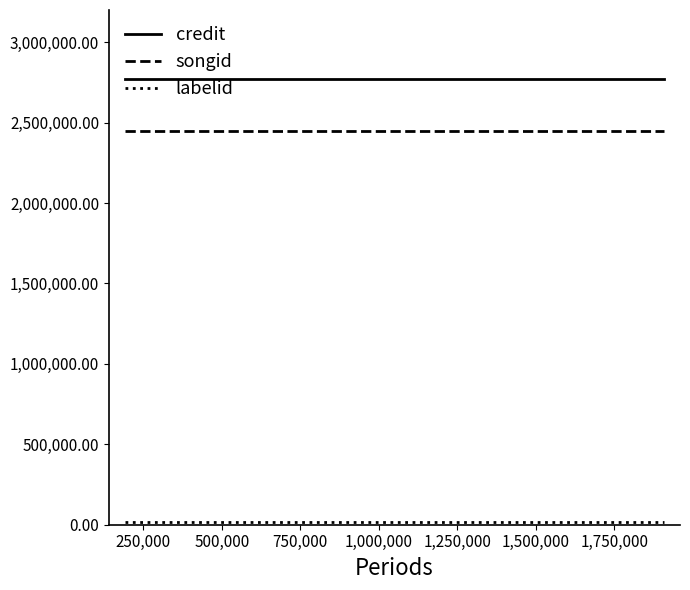

List the series in order of their peak value, highest first.

credit, songid, labelid